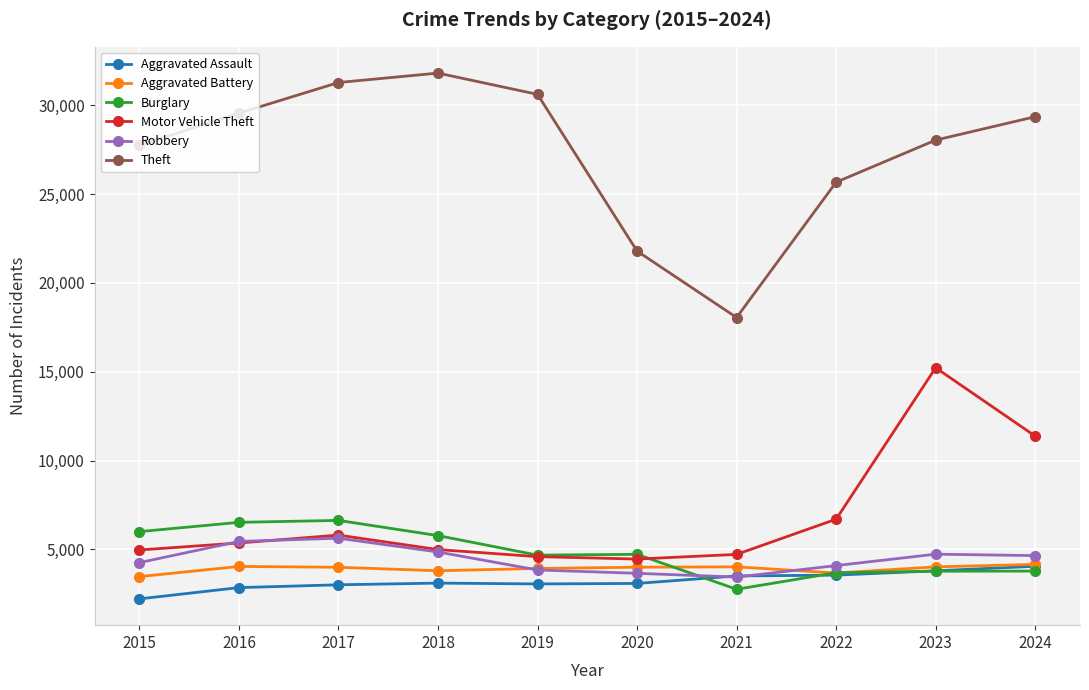

What is the value of the Theft point at the 8th from the left?

25663